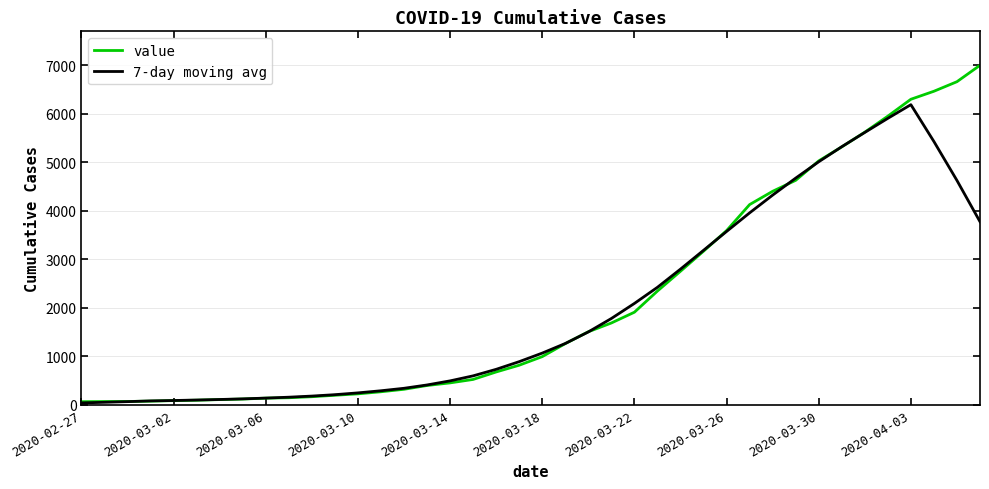

Which series has the largest range (max minus min)?

value